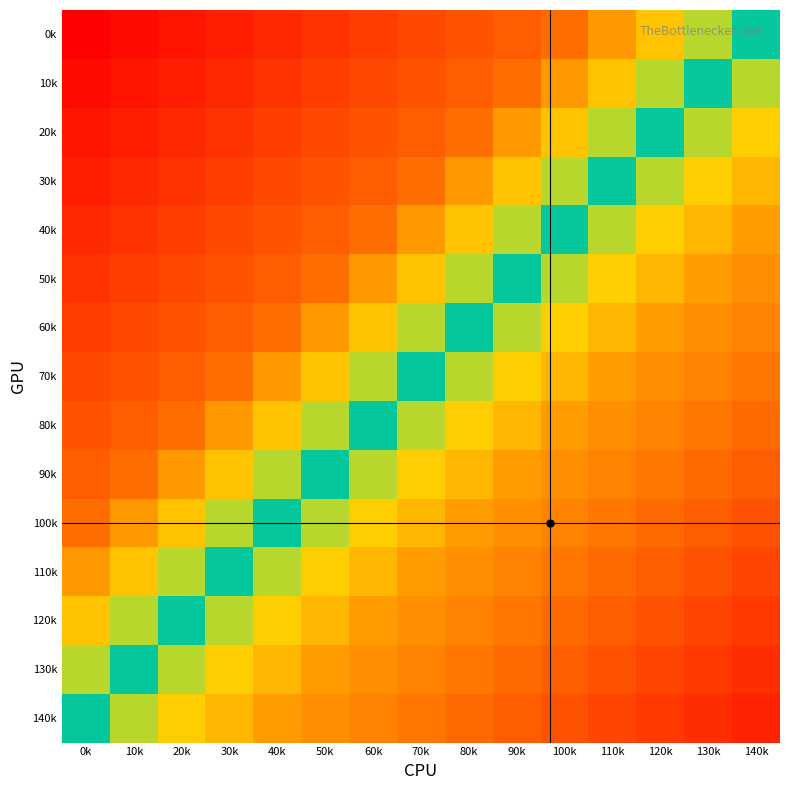

At which category is the sum across all series the highest?

140k